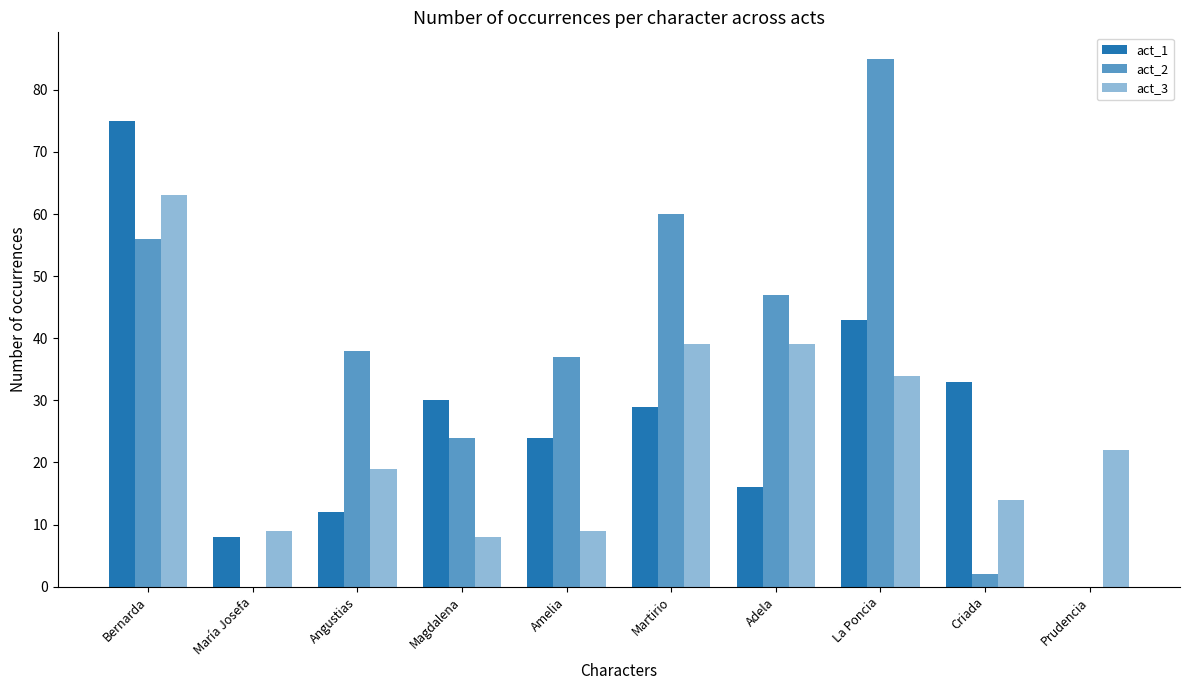

How many positive values does the act_1 series have?

9